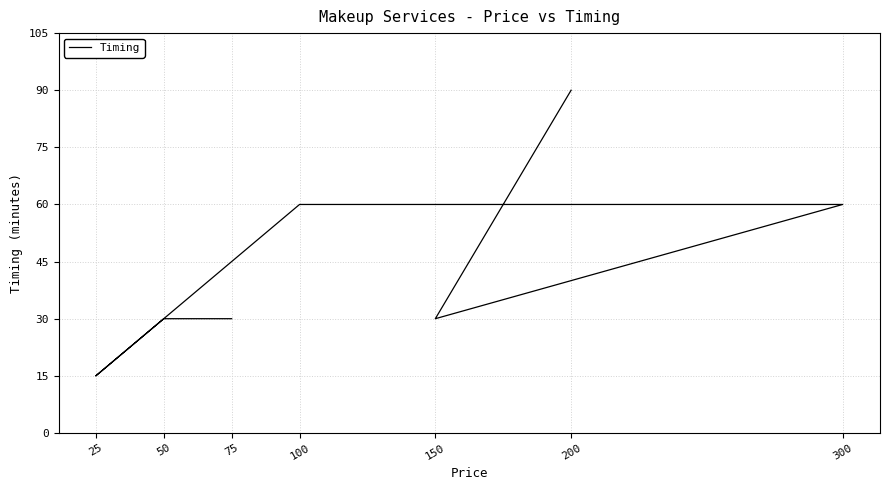

Is it true that the value at 50 is 52?

False